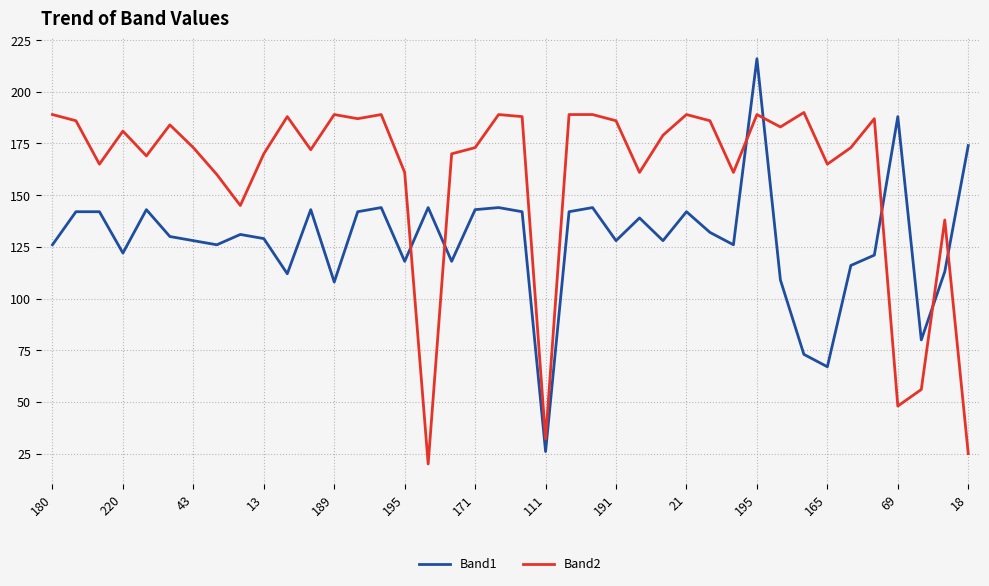

Count the number of data series in this chart.

2